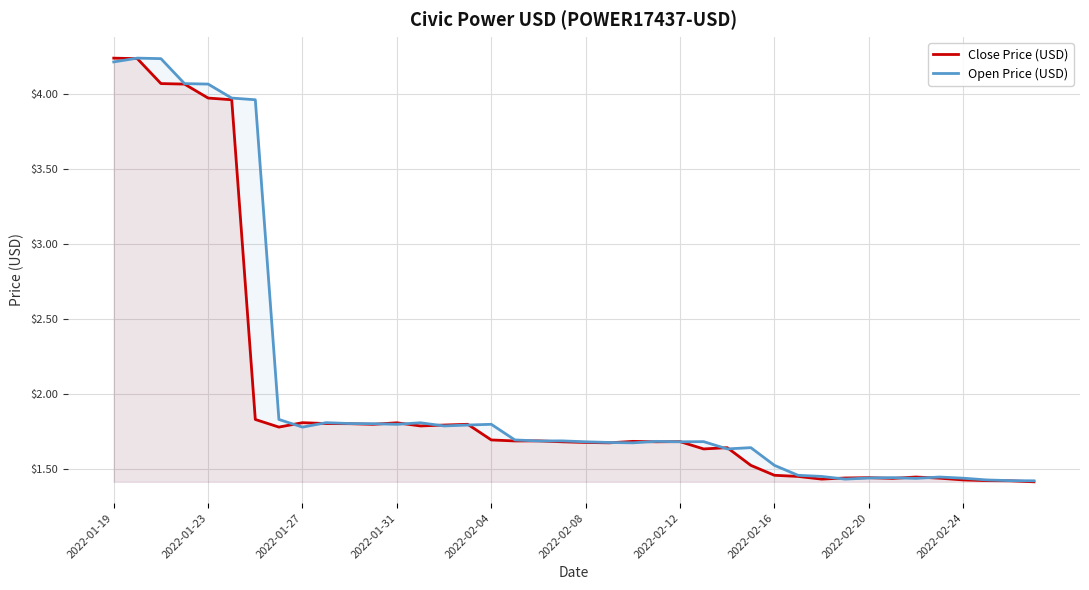

What value does the Close Price (USD) series have at 2022-02-08?

1.7